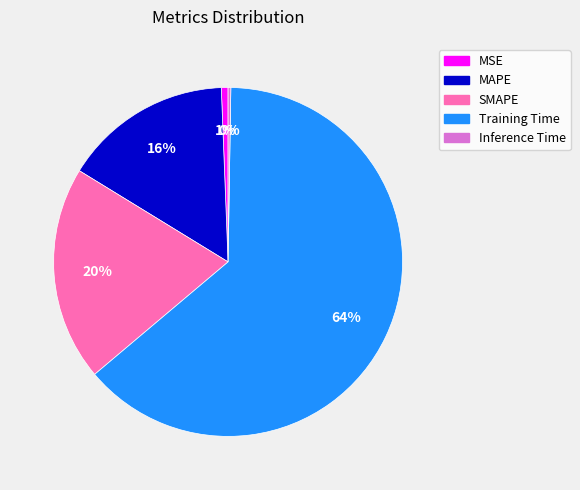

The Training Time slice represents 64% of the pie. True or false?

True